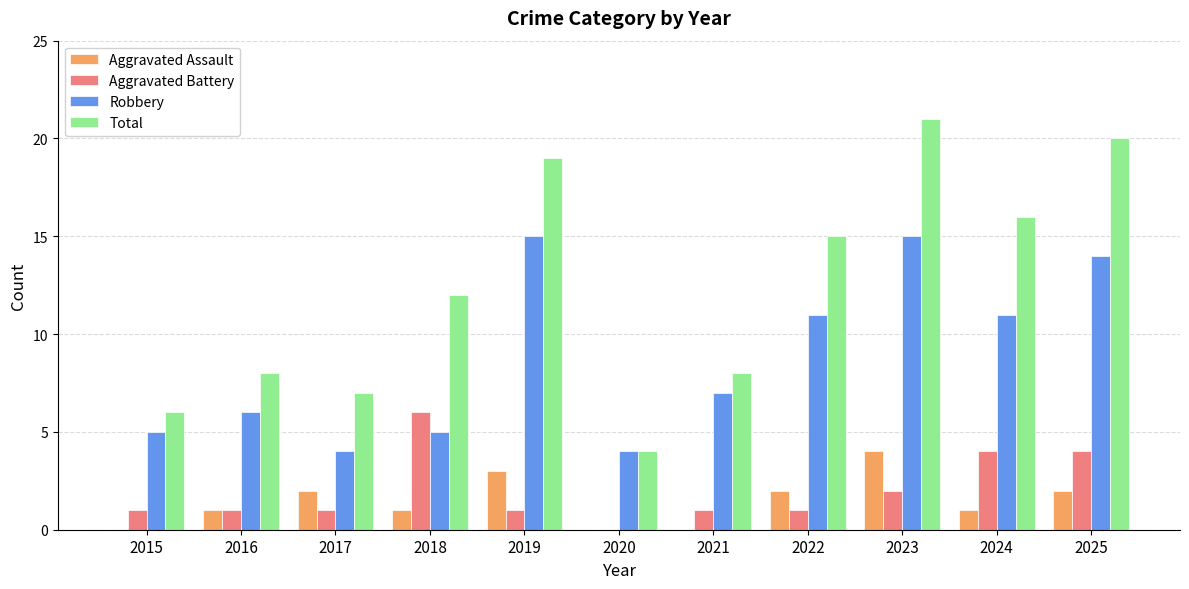

Which series has the largest total across all categories?

Total